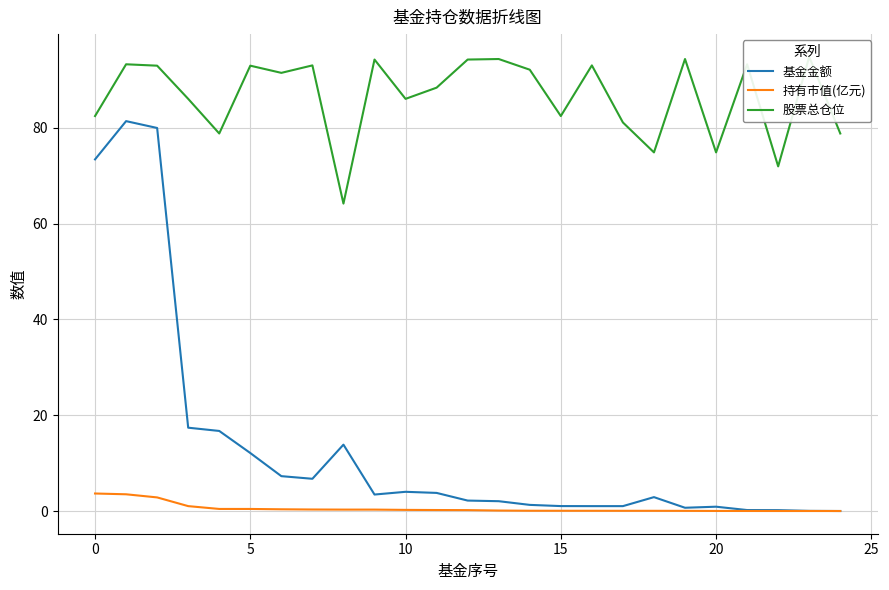

The value of 持有市值(亿元) at 15 is 0.1. True or false?

True